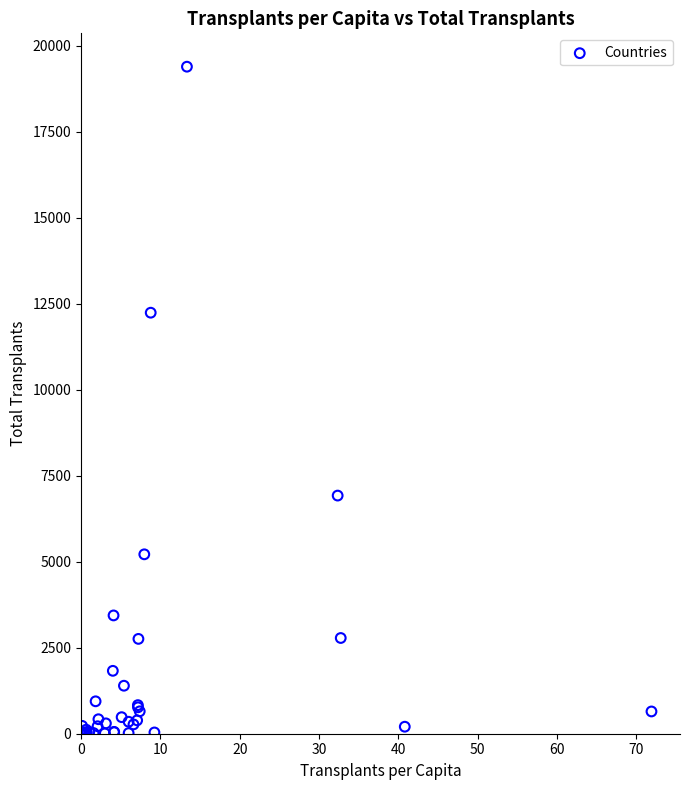

What Y value in the scatter plot is closest to 9693?

12236